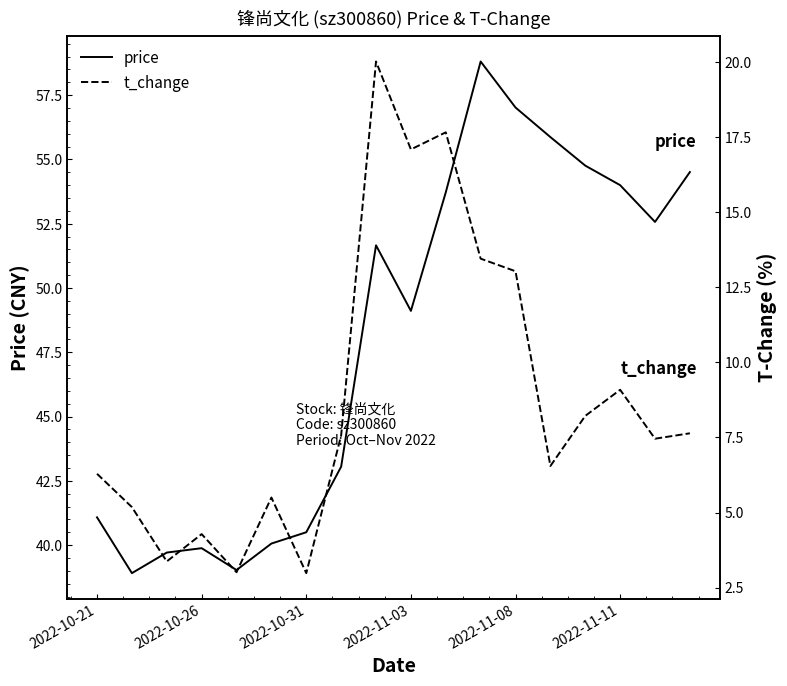

What is the greatest value displayed?

58.8